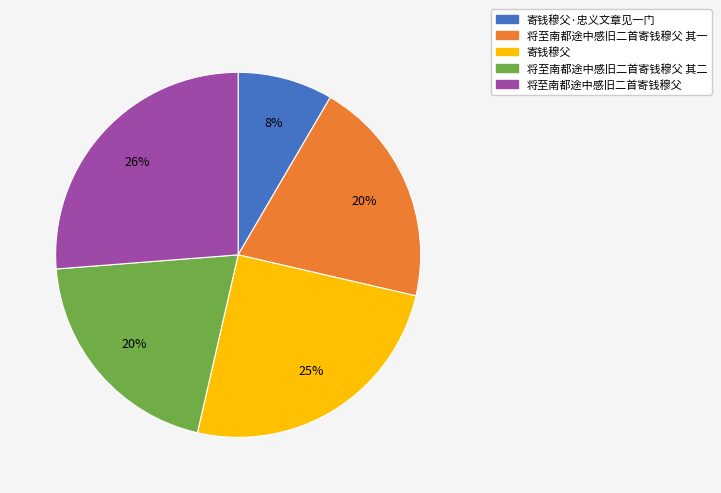

Do 寄钱穆父·忠义文章见一门 and 将至南都途中感旧二首寄钱穆父 其二 together represent more than half of the pie?

No